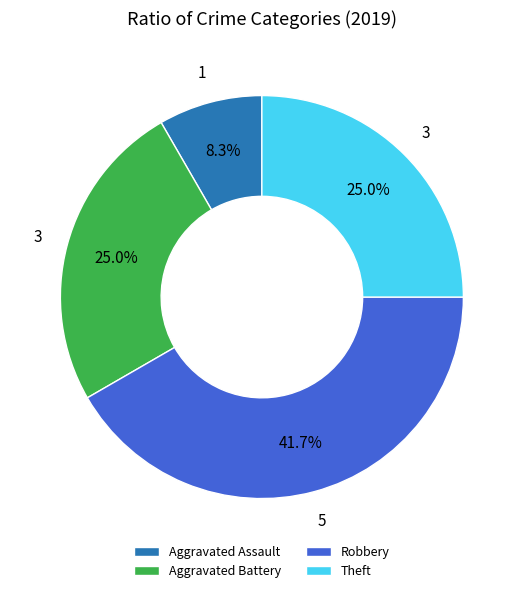

Which category has the smallest portion of the pie?

Aggravated Assault